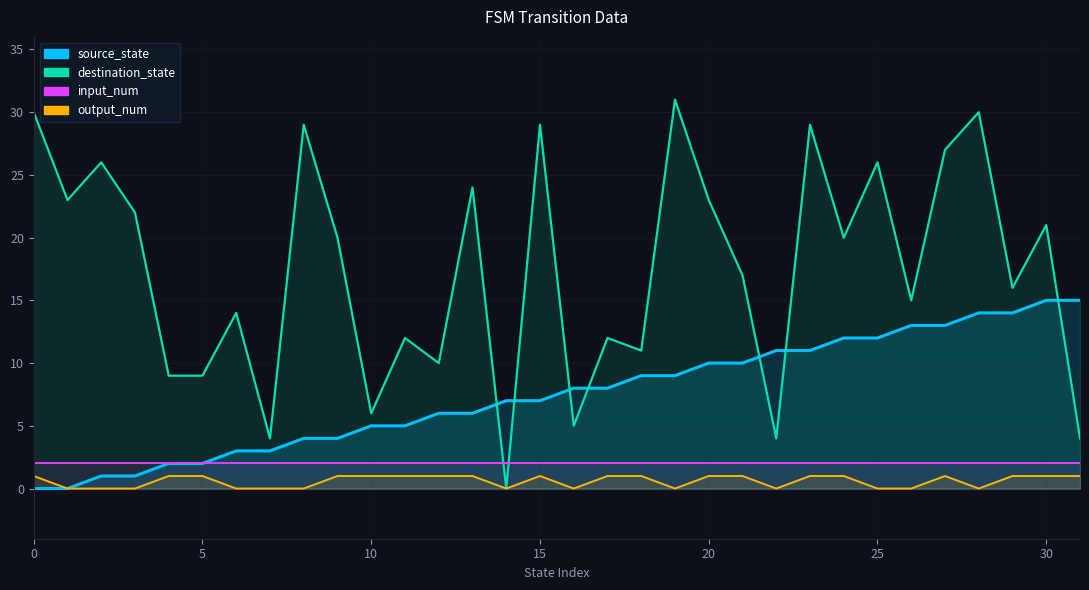

How many values in source_state are above zero?

30